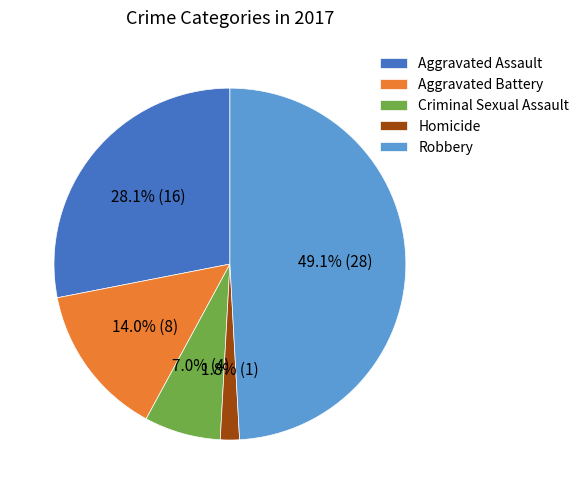

How many slices are in this pie chart?

5